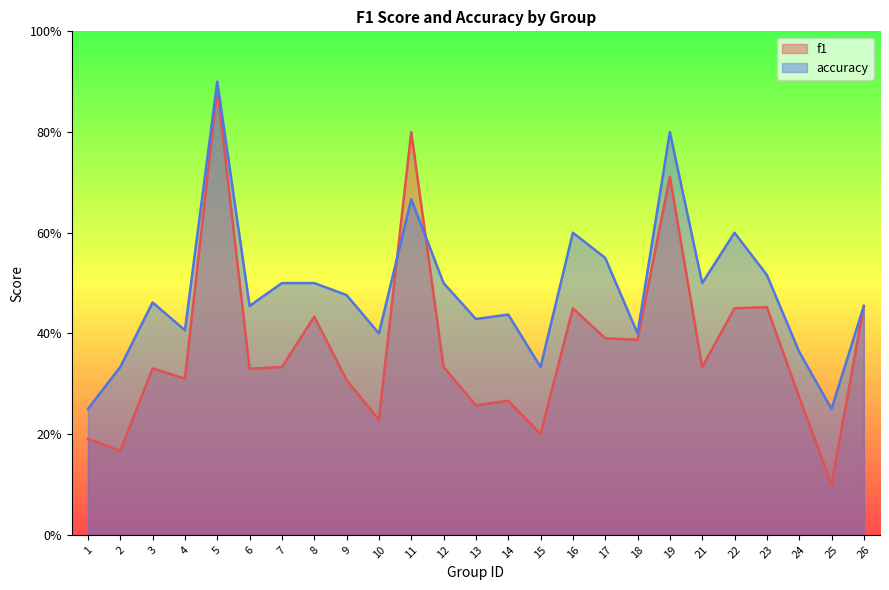

True or false: accuracy has a value of 0.5 at 7.

True